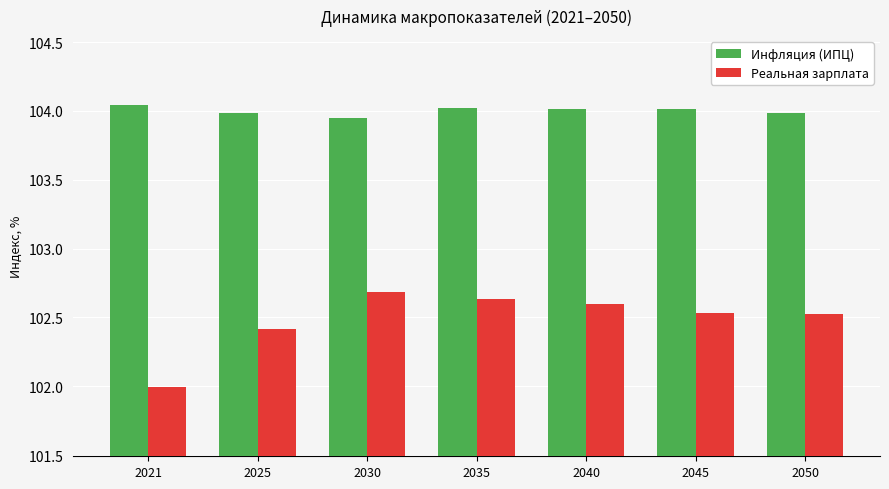

What is the difference between the highest and lowest values at 2030?

1.3